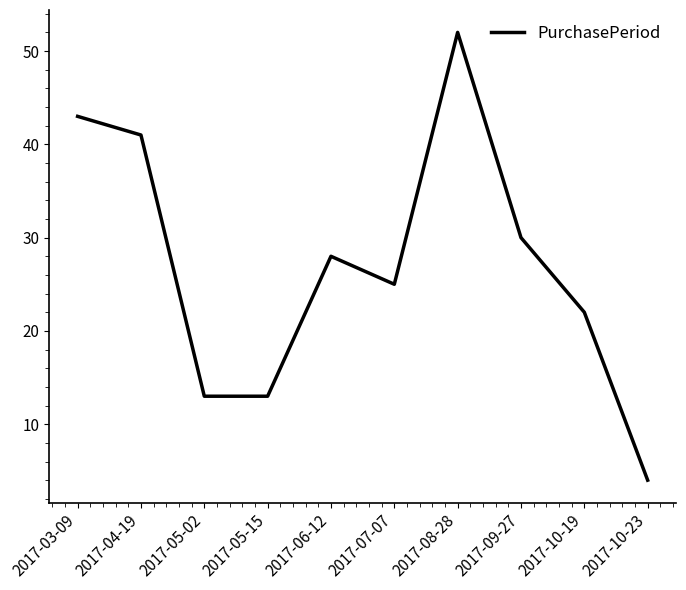

Which label corresponds to the smallest value in the chart?

2017-10-23